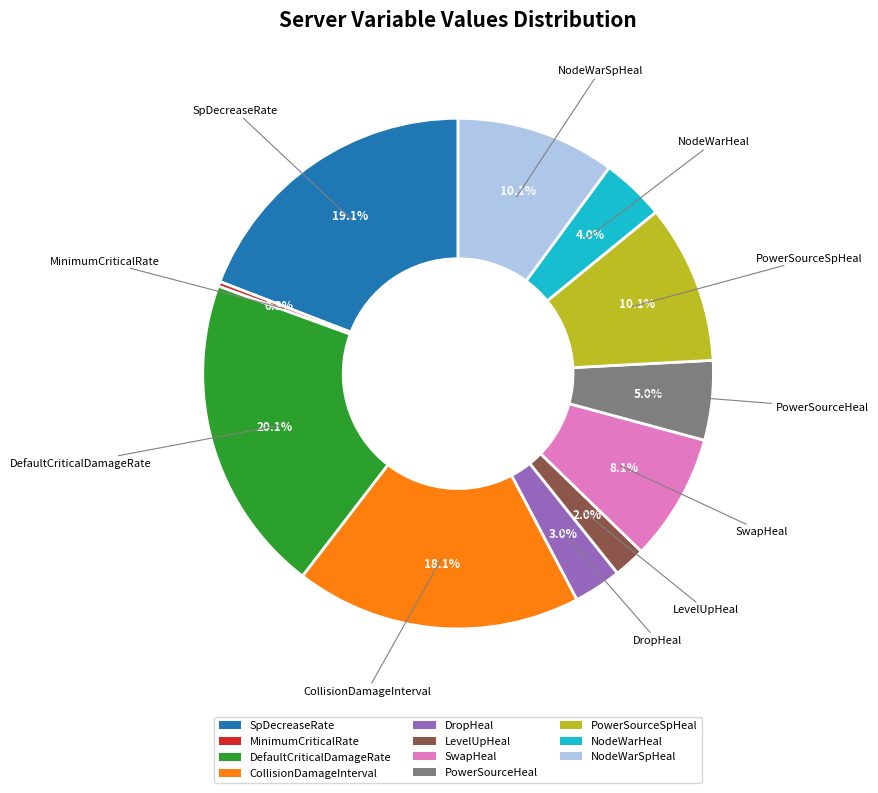

What percentage is NOT represented by DefaultCriticalDamageRate?

79.9%